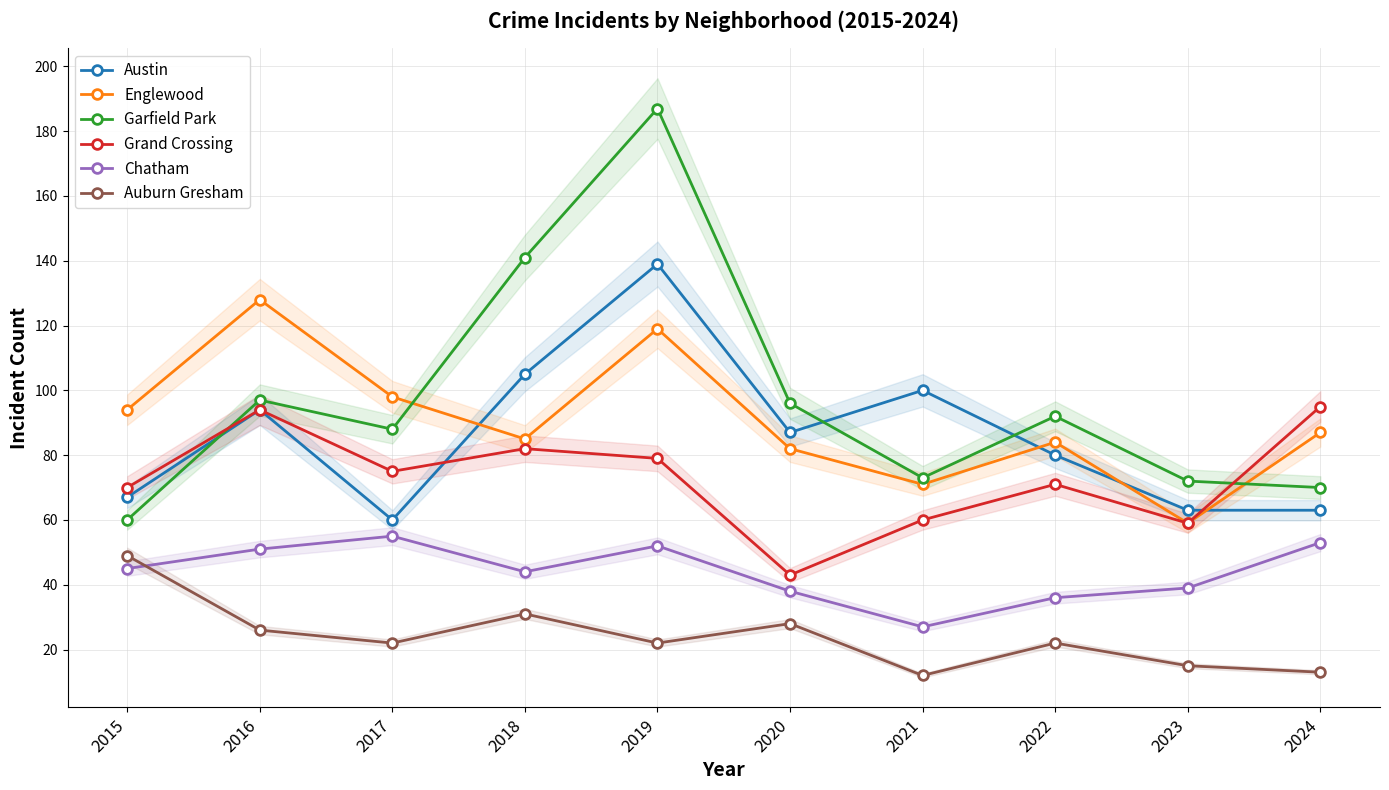

At which label is Chatham closest to 41?

2023